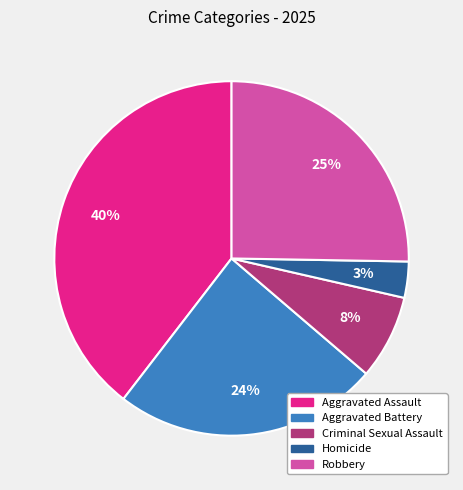

To the nearest percent, what is the average slice percentage?

20%